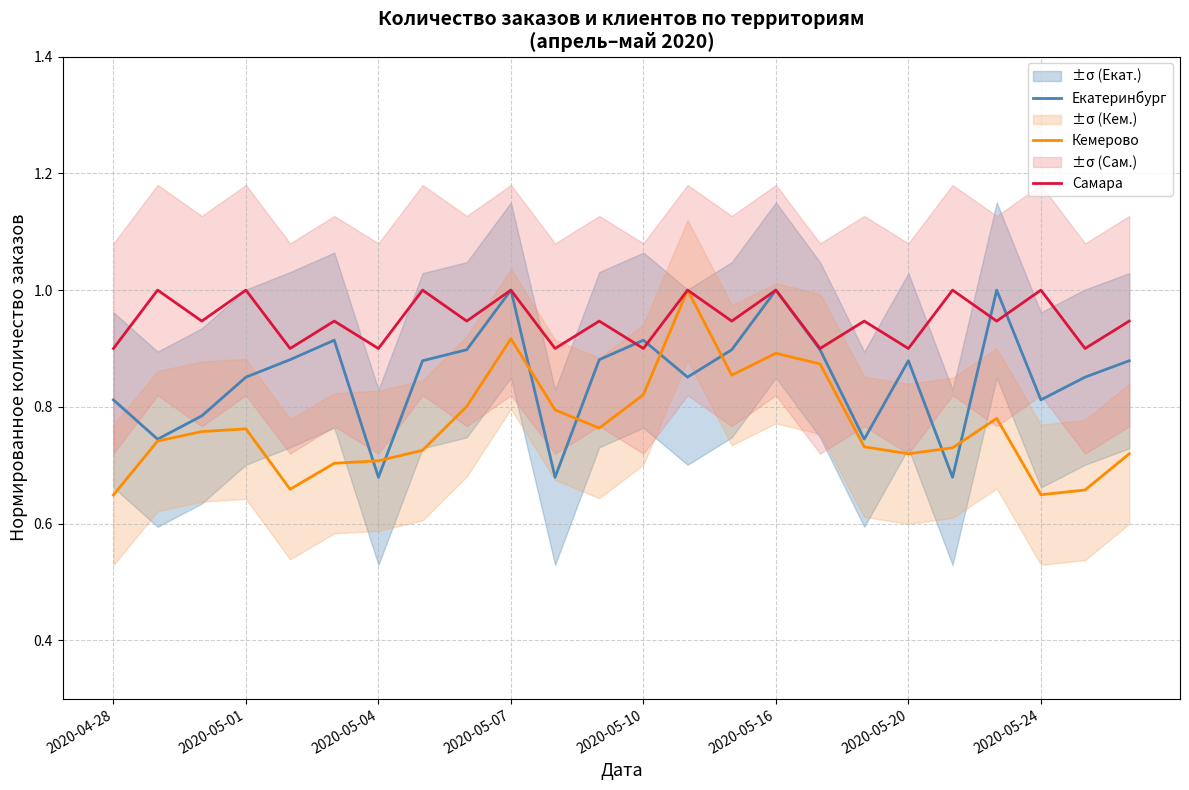

Where is Кемерово nearest to the value 0?

2020-04-28